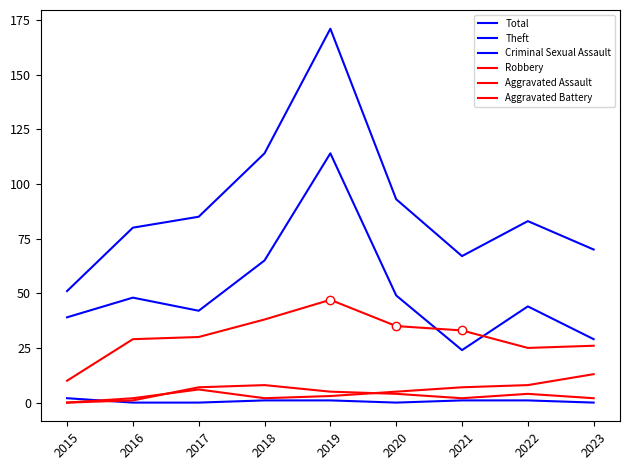

How many lines are shown in the chart?

6